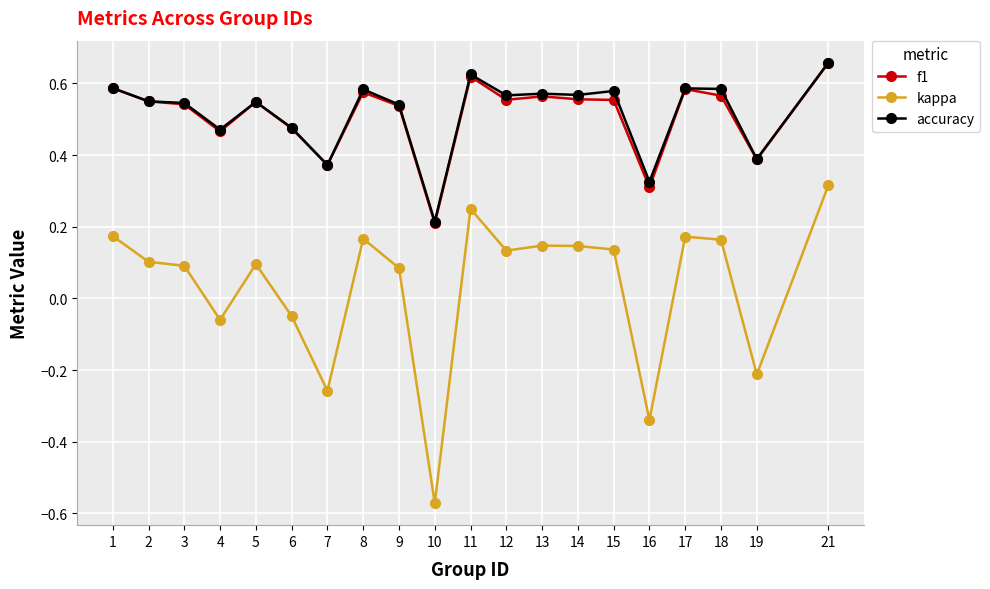

True or false: accuracy has more than 0 points higher than both neighbors.

True